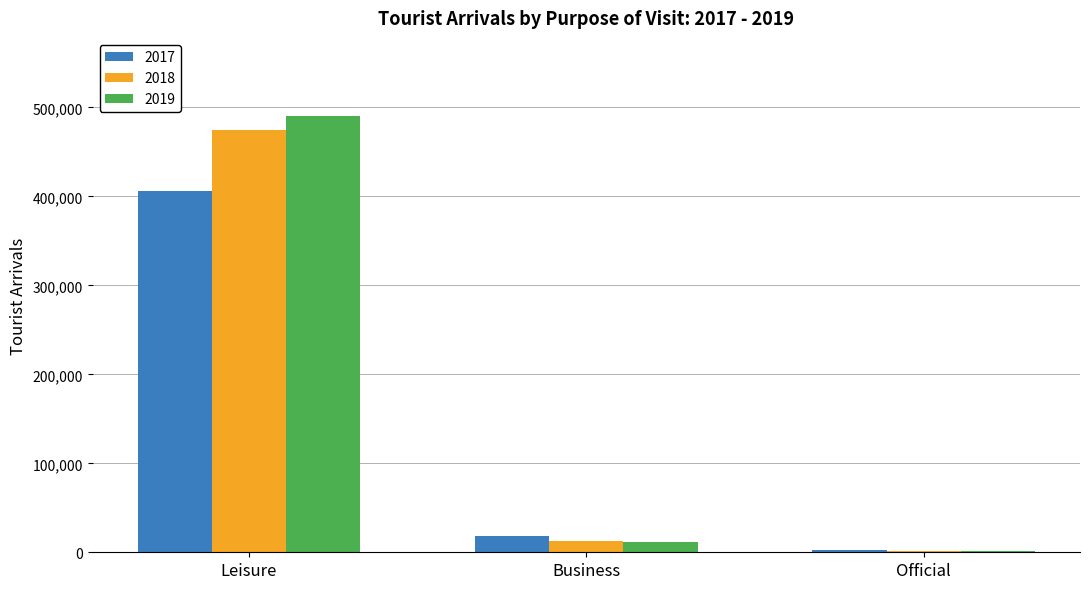

The 2017 series shows 406125 at Leisure. True or false?

True